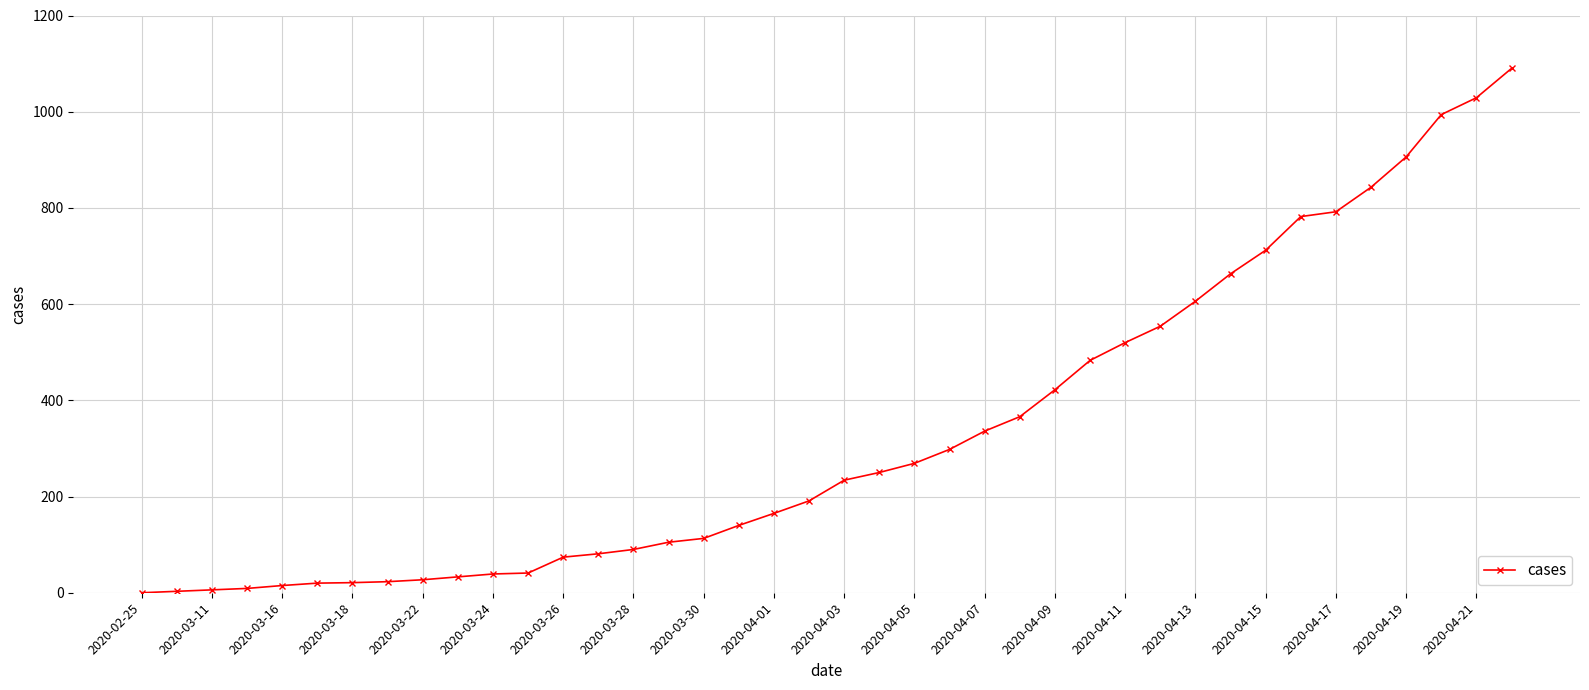

What is the greatest value displayed?

1090